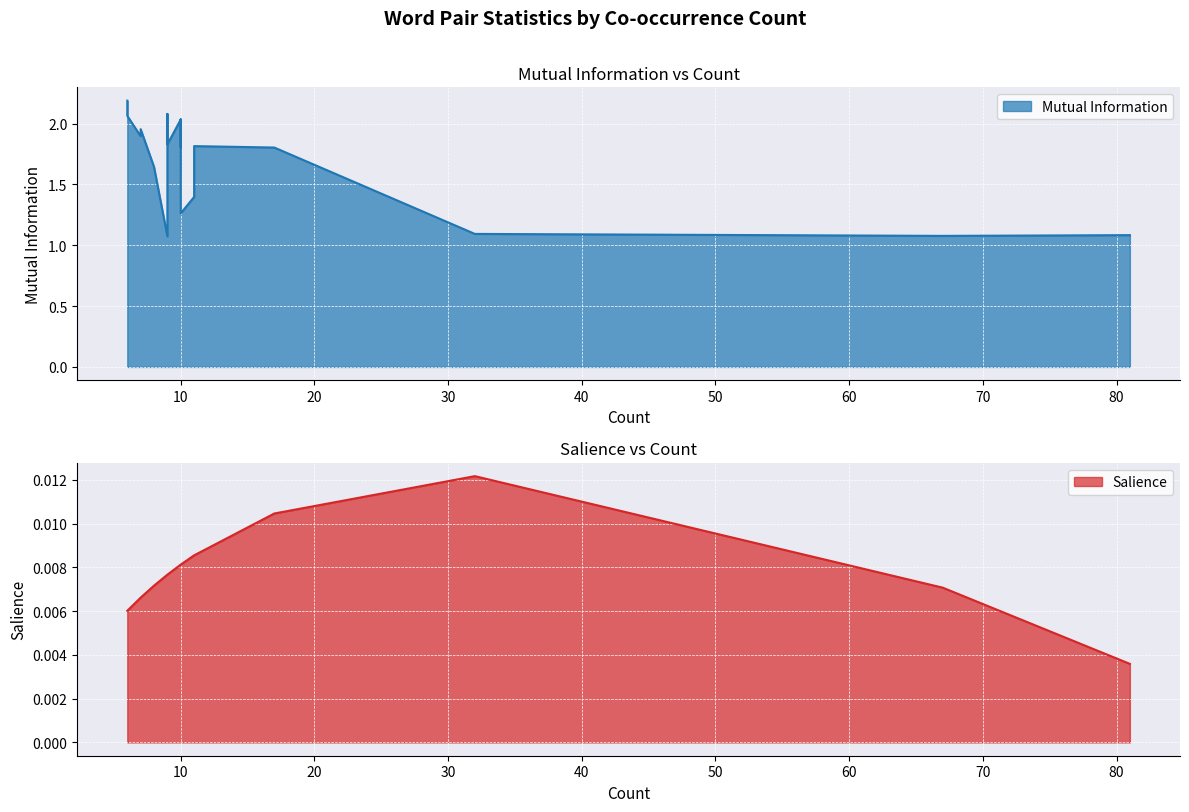

True or false: Mutual Information has a value of 2.0 at 10.

True